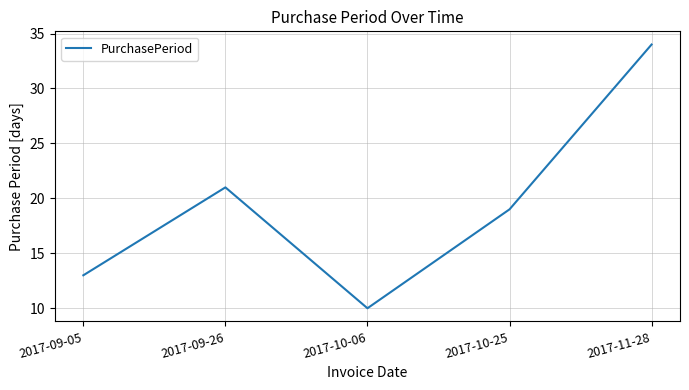

The chart shows a value of 19 at 2017-10-25. True or false?

True